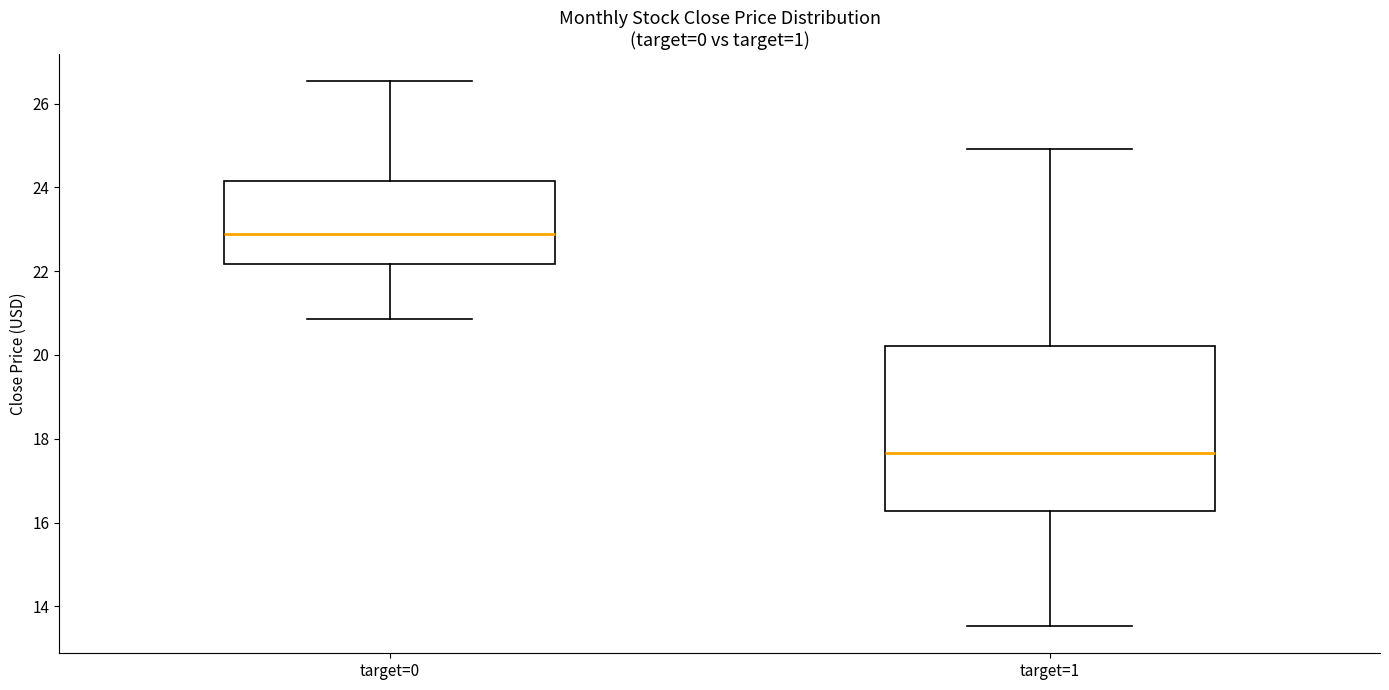

Reading left to right, read every box against the y-axis: the position of its median line, the range the box covers, and the ends of its whiskers. The values are not printed on the chart, so give them approximately, as read against the axis.

target=0: median 22.8, box 22.2 to 24.2, whiskers 20.8 to 26.6
target=1: median 17.6, box 16.2 to 20.2, whiskers 13.6 to 25.0